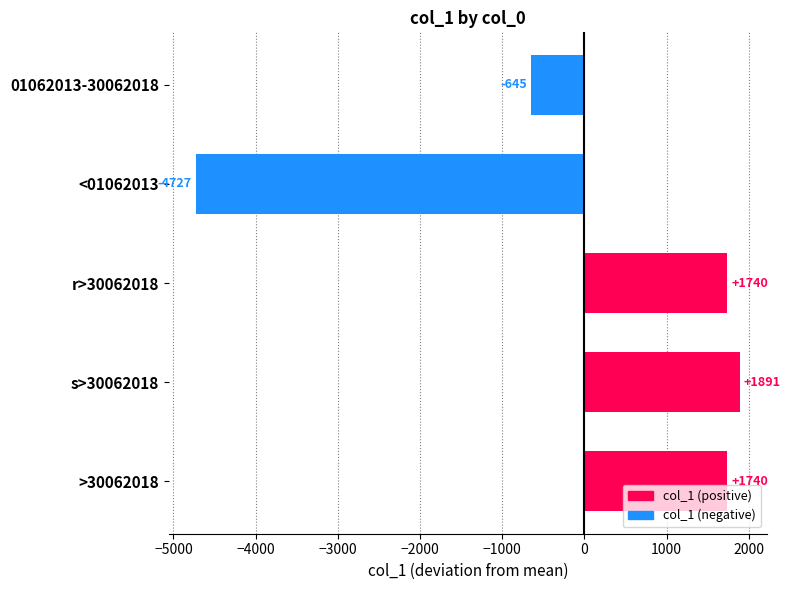

What is the label of the 3rd bar from the top?

r>30062018